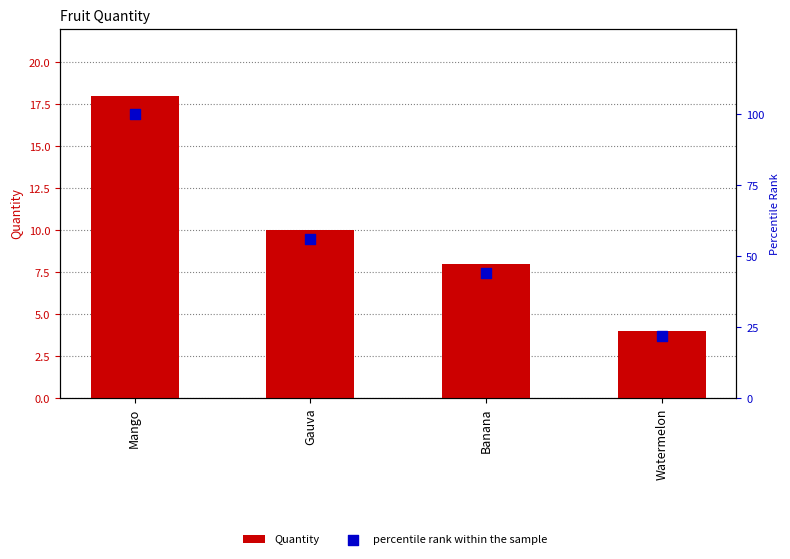

What is the total value across all series at Gauva?

66